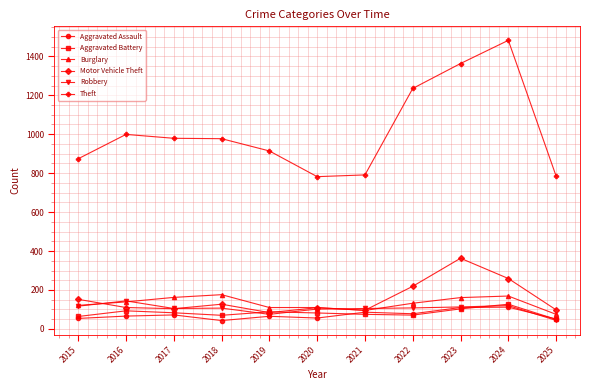

What is the maximum value for Burglary?

176